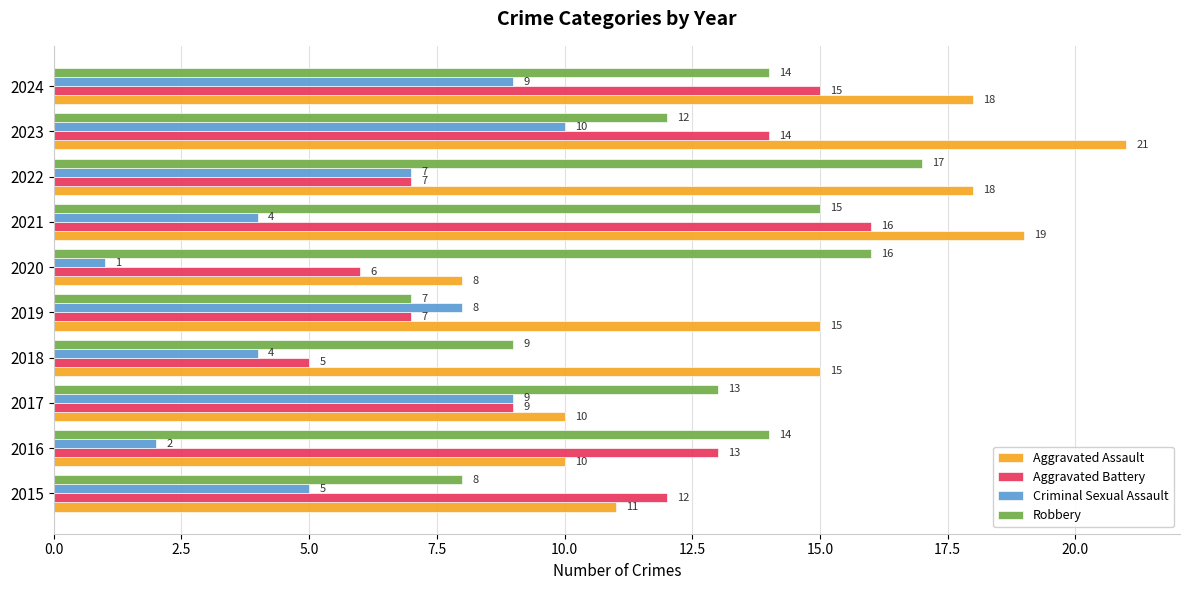

At how many categories does at least one series exceed 17?

4